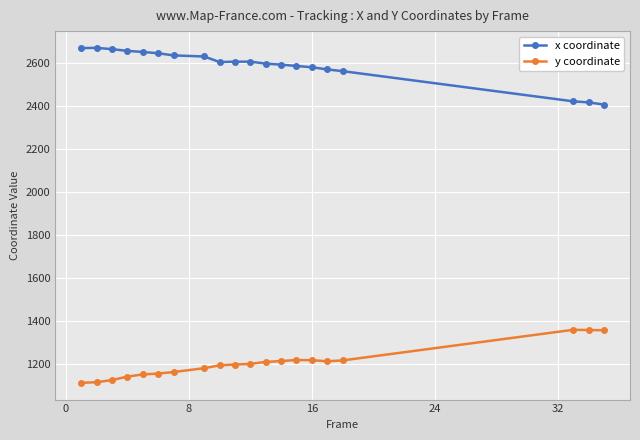

Rank the series by their average value, from highest to lowest.

x coordinate, y coordinate